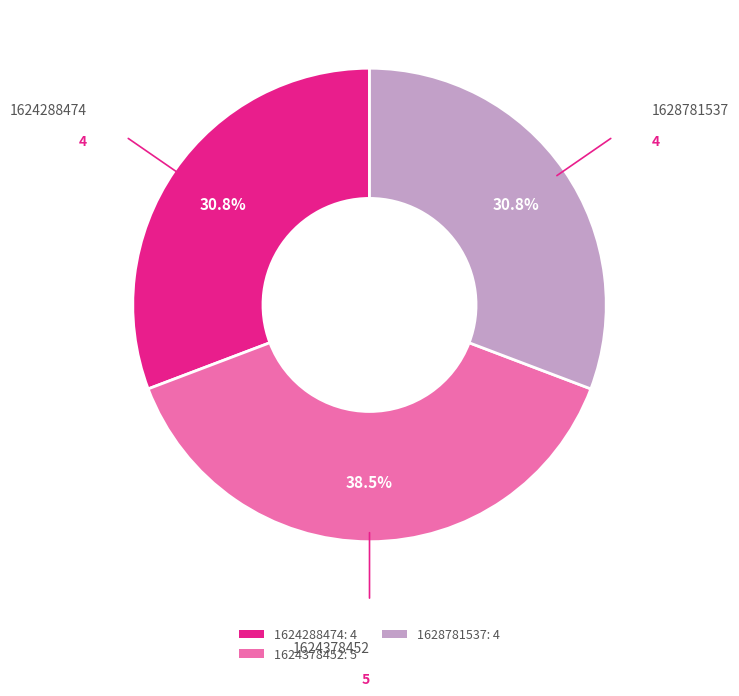

What percentage is NOT represented by 1624378452: 5?

61.5%